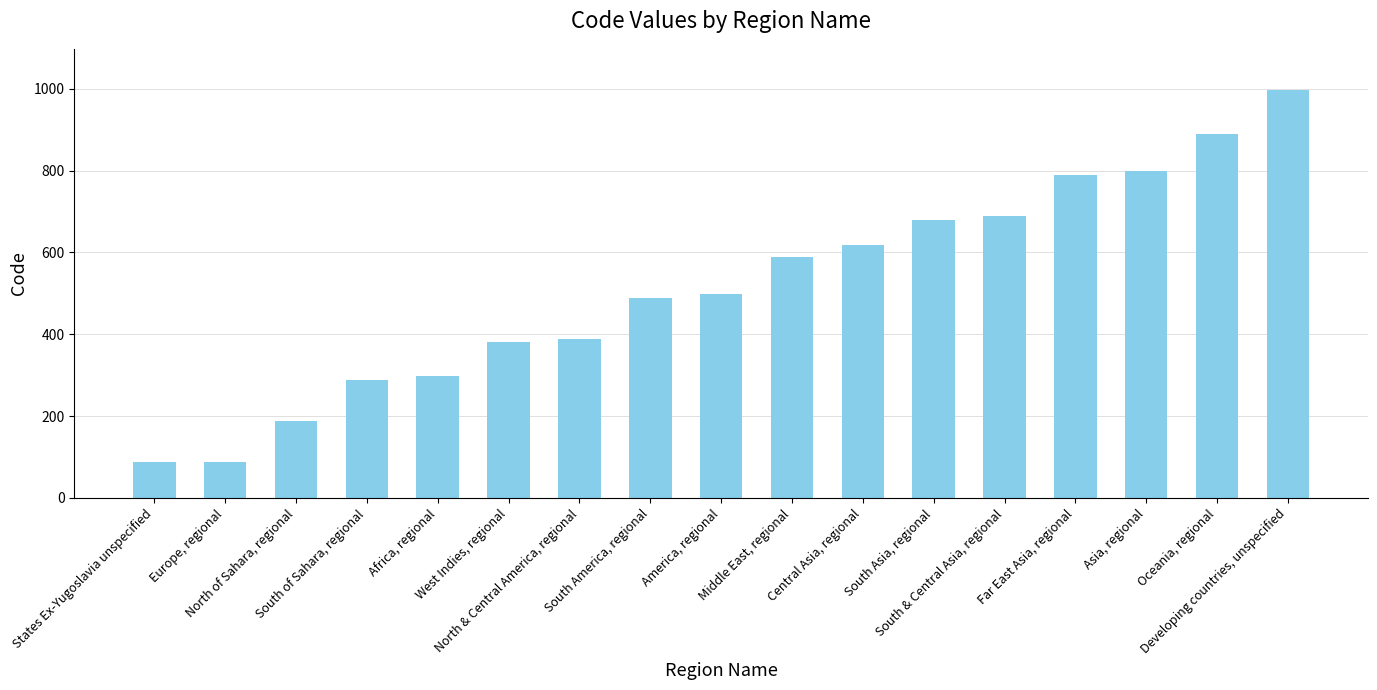

Rank the categories by value from highest to lowest.

Developing countries, unspecified, Oceania, regional, Asia, regional, Far East Asia, regional, South & Central Asia, regional, South Asia, regional, Central Asia, regional, Middle East, regional, America, regional, South America, regional, North & Central America, regional, West Indies, regional, Africa, regional, South of Sahara, regional, North of Sahara, regional, Europe, regional, States Ex-Yugoslavia unspecified